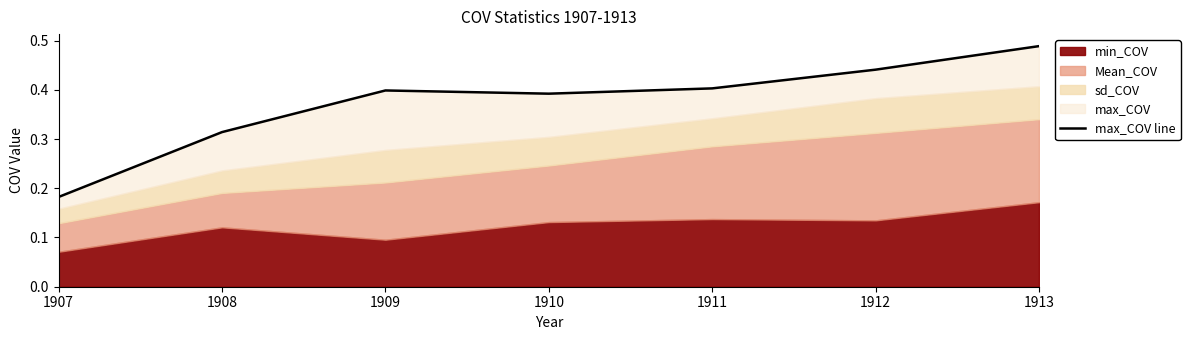

What is the difference between the second highest and minimum values?

0.3